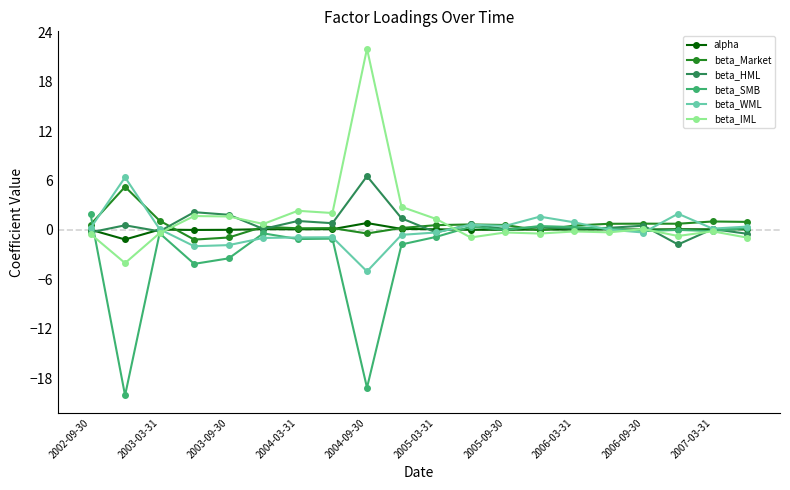

True or false: beta_WML has more than 1 points higher than both neighbors.

True